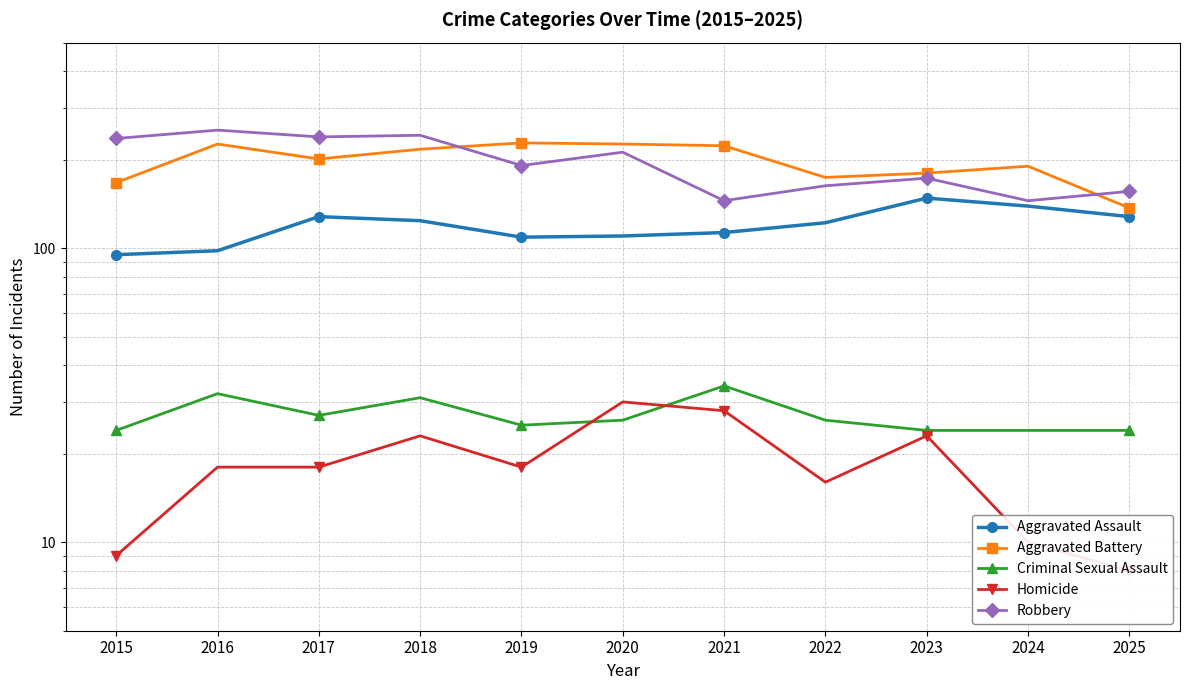

At which category is the sum across all series the highest?

2018